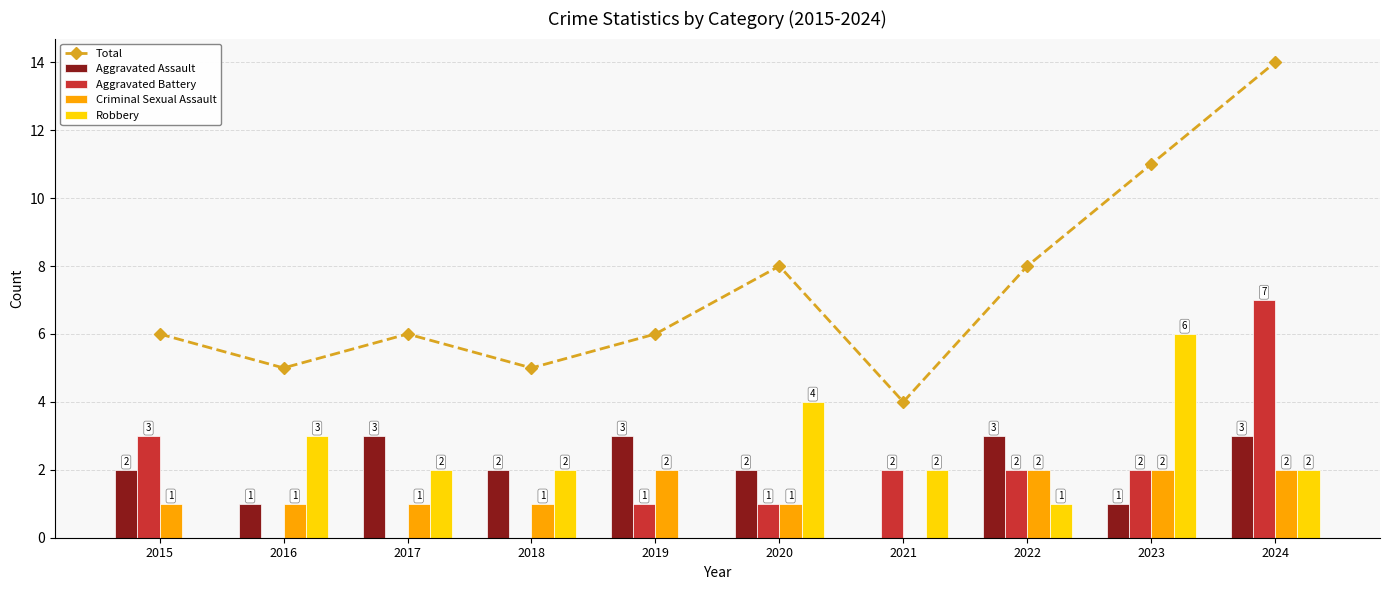

How many values in the Aggravated Assault series exceed 2?

4